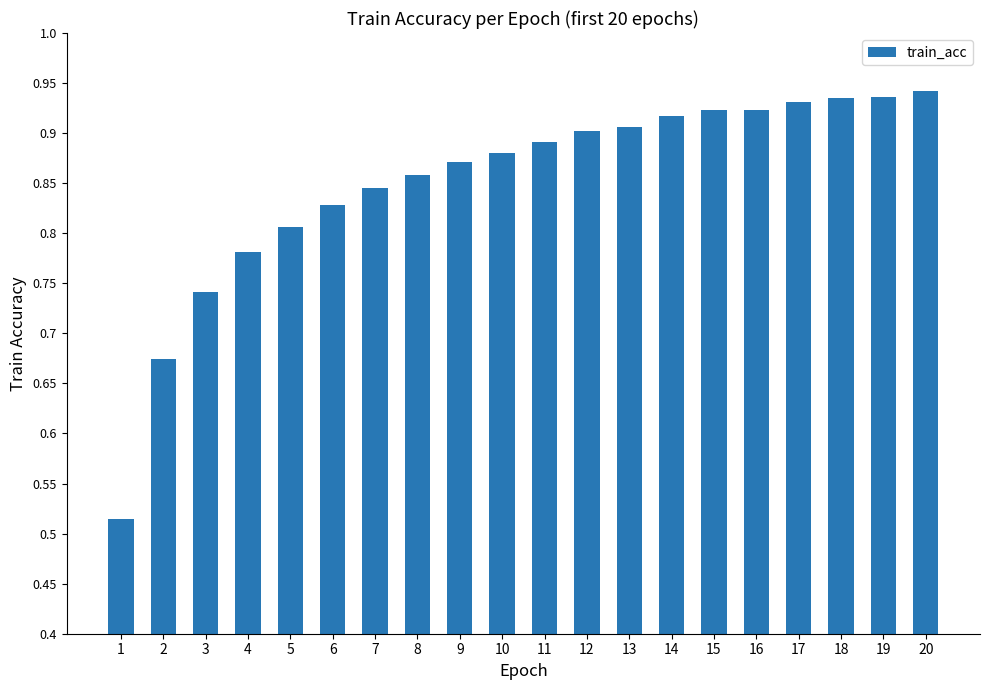

What is the sum of all values?

17.0